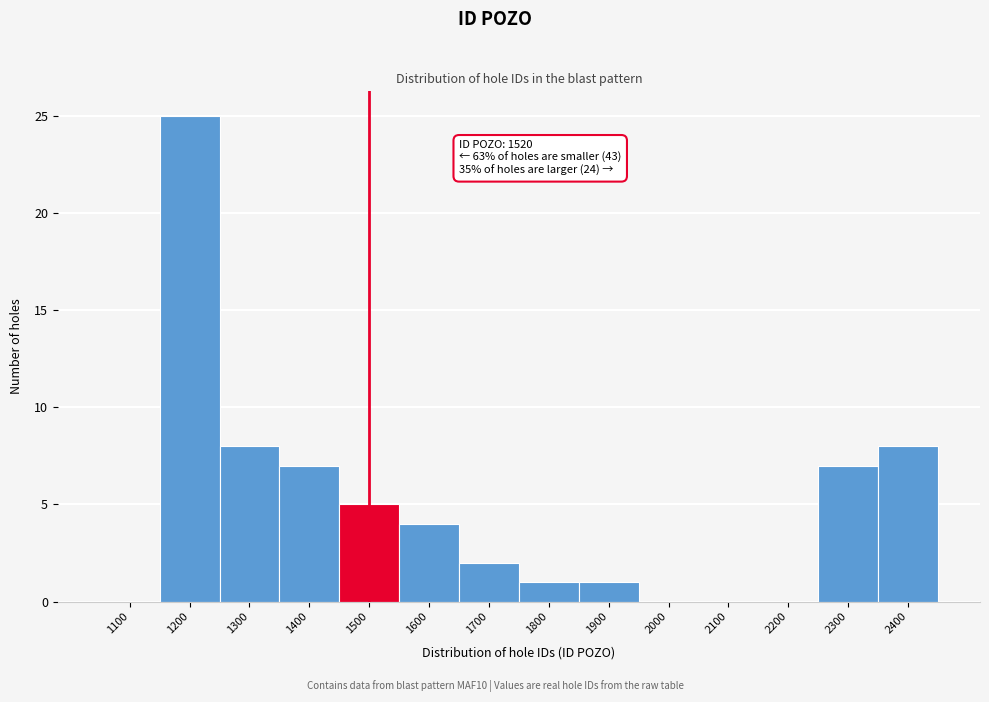

Reading left to right, transcribe all the data shown in this chart.

1100=0	1200=25	1300=8	1400=7	1500=5	1600=4	1700=2	1800=1	1900=1	2000=0	2100=0	2200=0	2300=7	2400=8